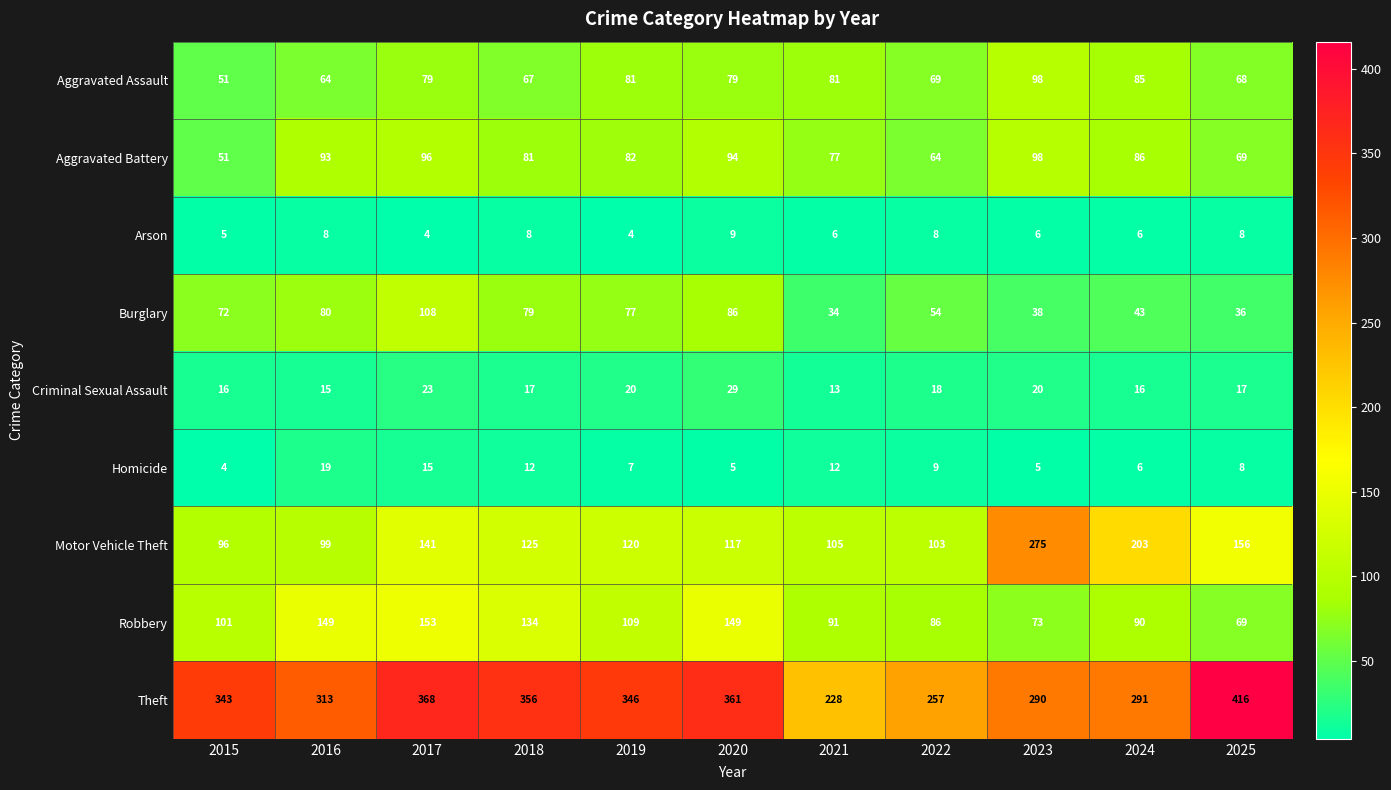

Which series has the largest range (max minus min)?

Theft